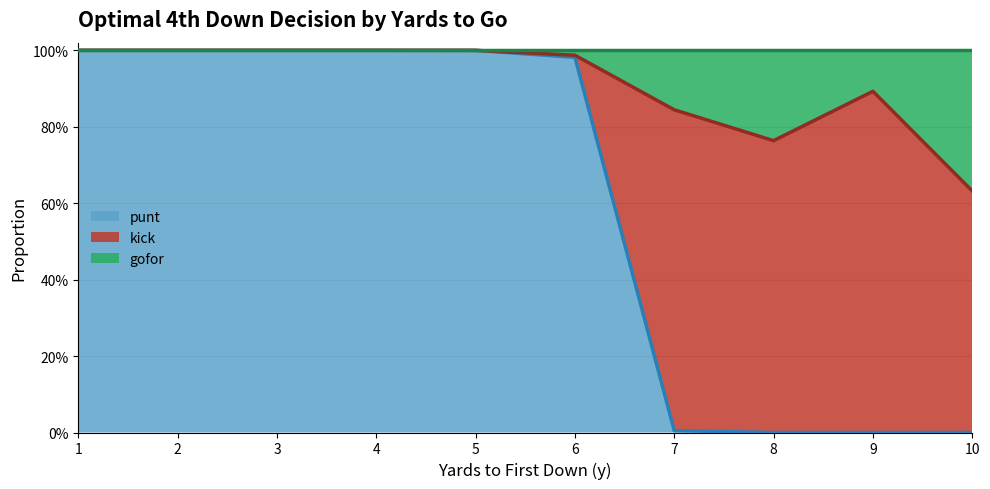

What is the sum of all punt values?

6.0